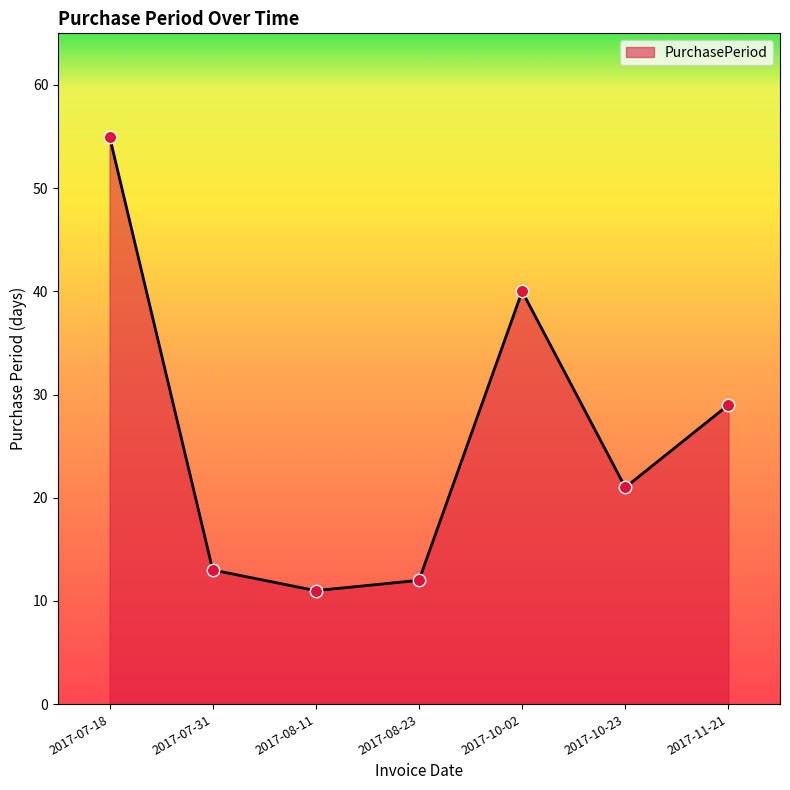

What is the change in value from 2017-08-11 to 2017-11-21?

+18